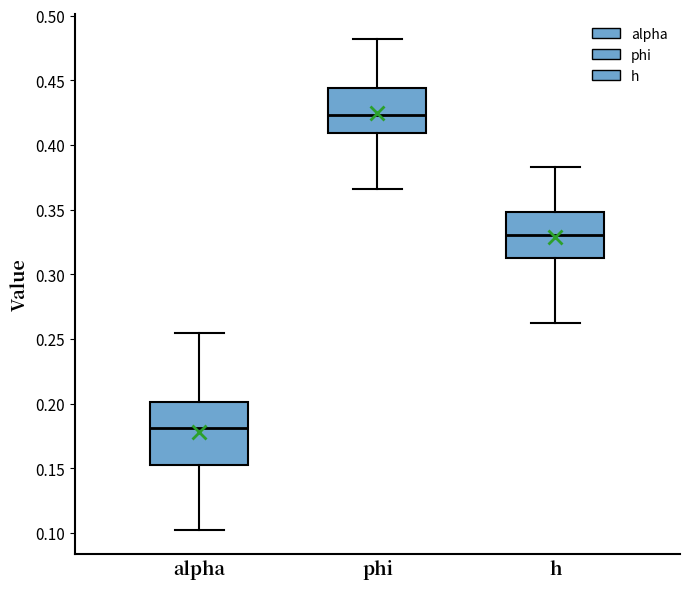

Which box has the lowest median line?

alpha